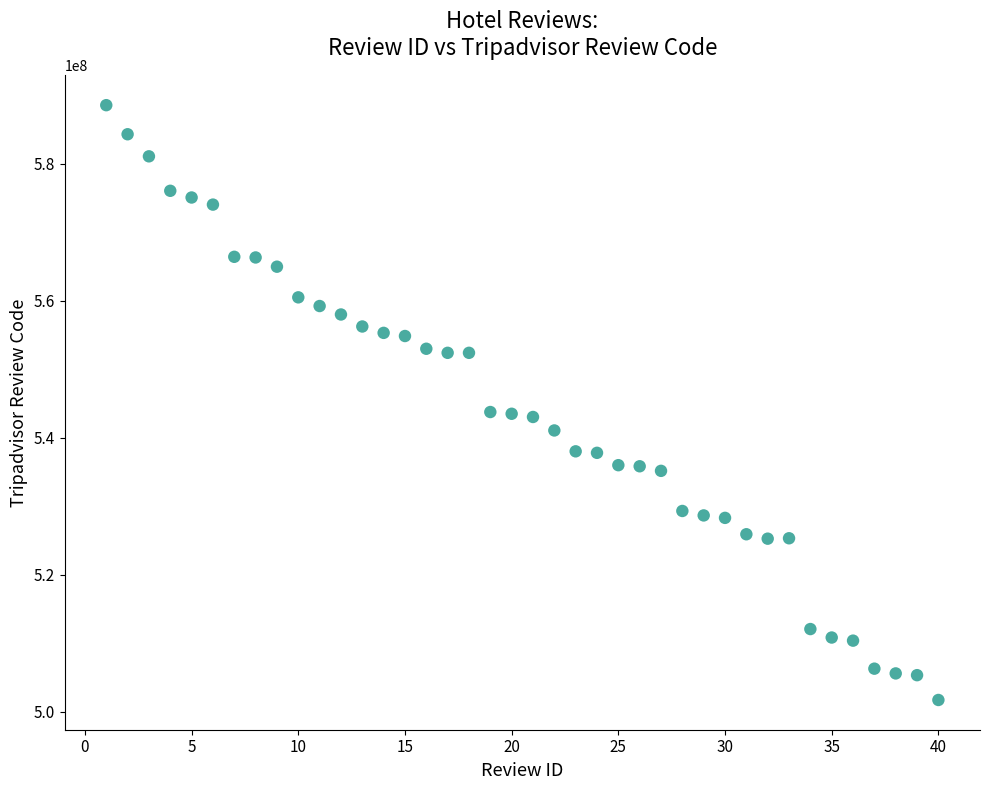

What is the range of X values (max minus min)?

39